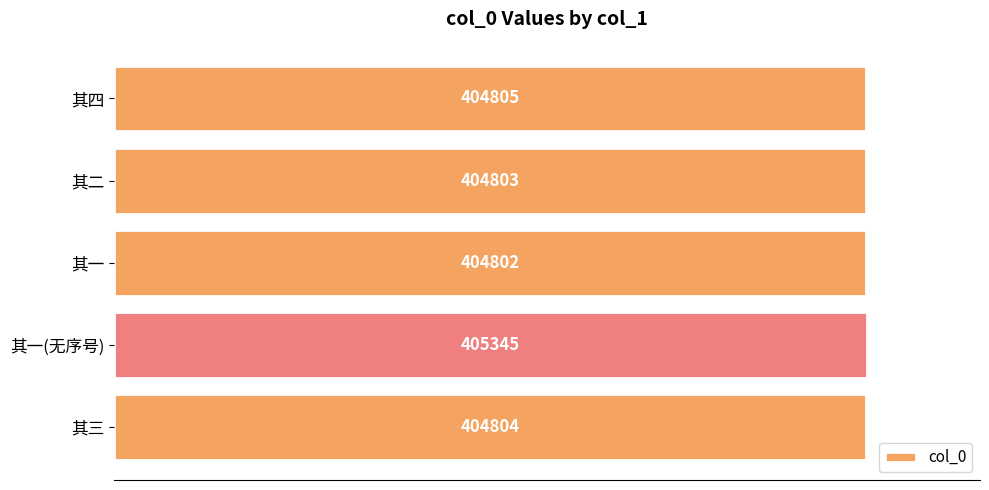

Does the chart contain any negative values?

No